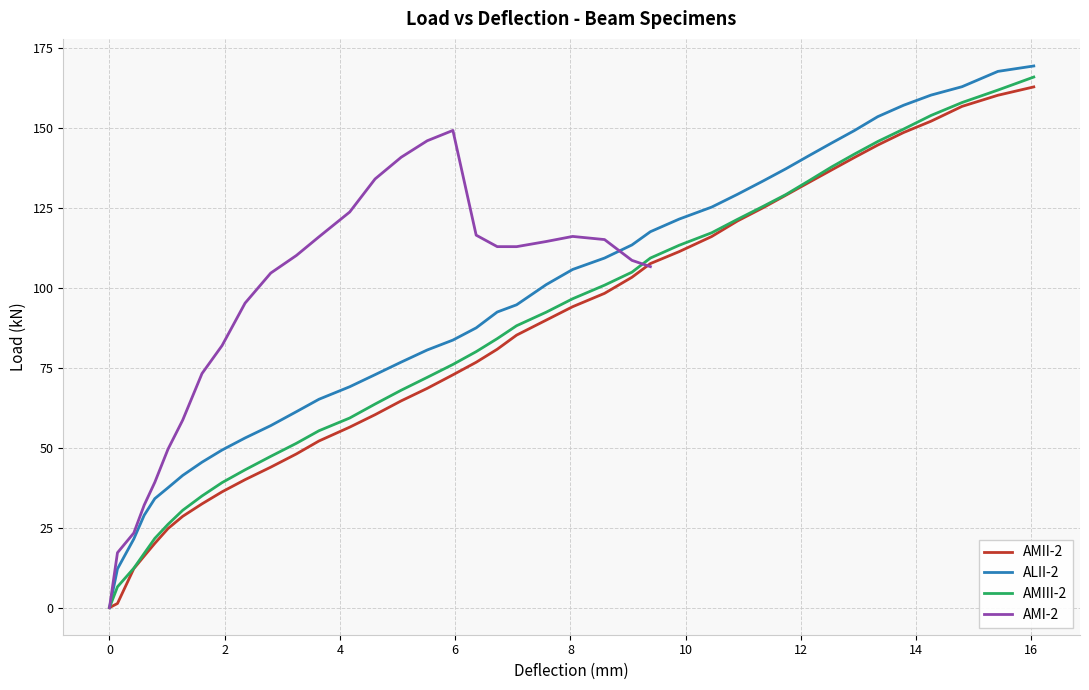

Reading left to right, extract all data points from this chart.

0.0	1.3	12.2	16.1	20.1	24.7	28.5	32.4	36.2	40.0	43.9	48.0	52.1	56.4	60.3	64.6	68.5	72.7	76.7	80.7	85.1	89.8	94.0	98.2	103.2	107.5	111.2	115.9	120.8	124.9	128.9	132.8	136.7	140.6	144.5	148.4	152.0	156.6	160.1	162.7